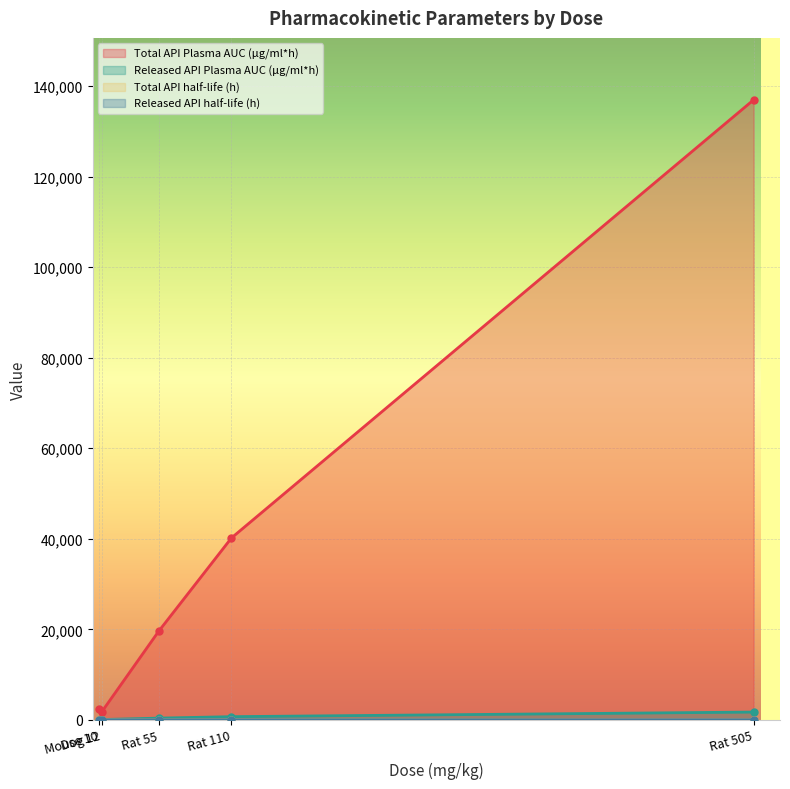

How many values in the Total API half-life (h) series are below 7?

1